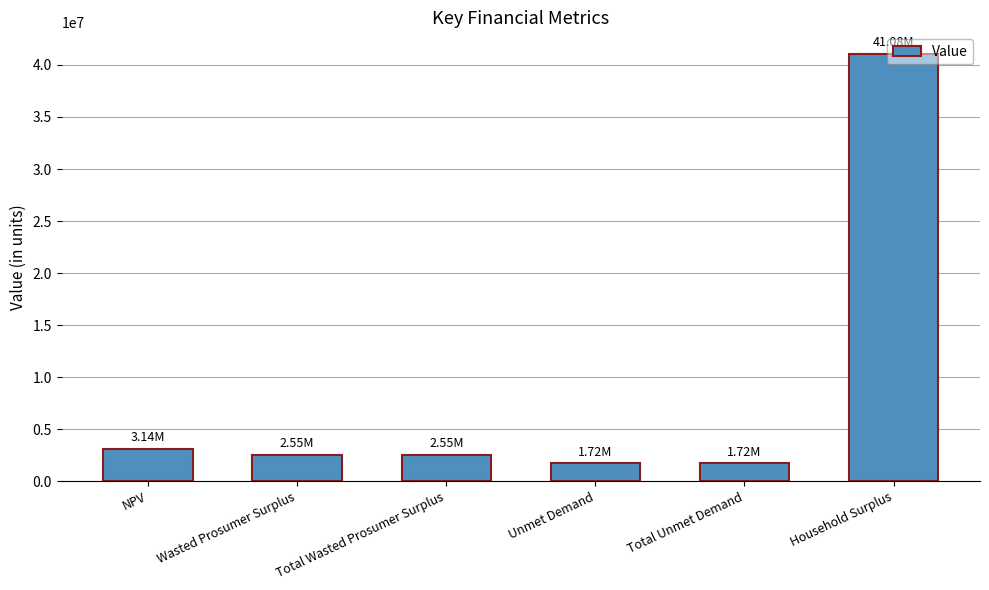

What is the maximum value shown in the chart?

41083330.6